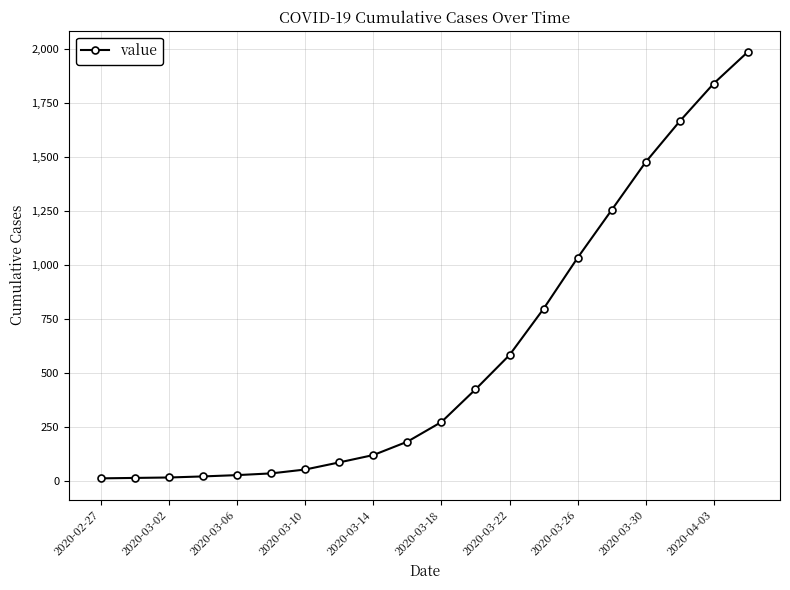

How many lines are shown in the chart?

1